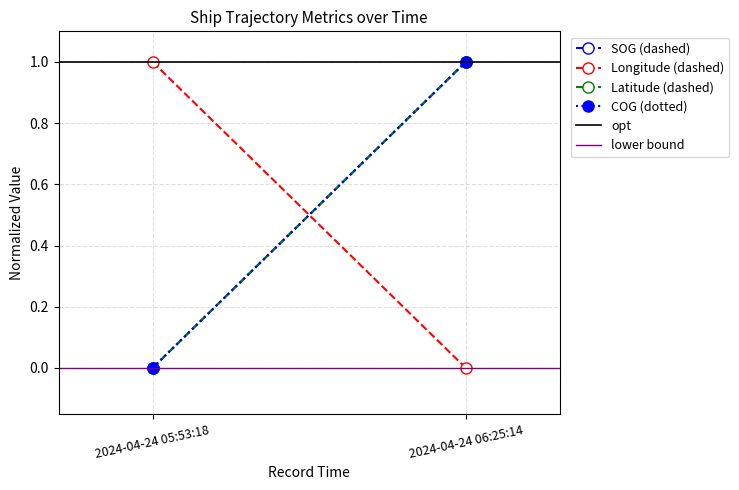

The value of Longitude (dashed) at 2024-04-24 05:53:18 is 1. True or false?

False